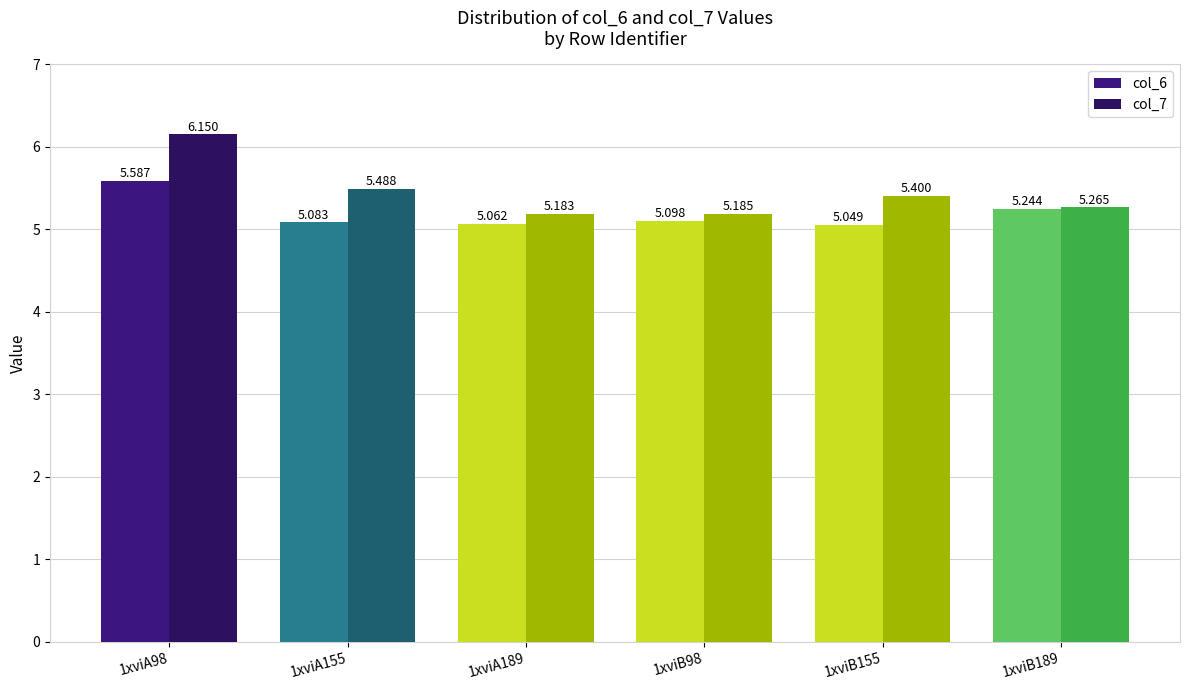

The col_6 series shows 5.1 at 1xviA189. True or false?

True